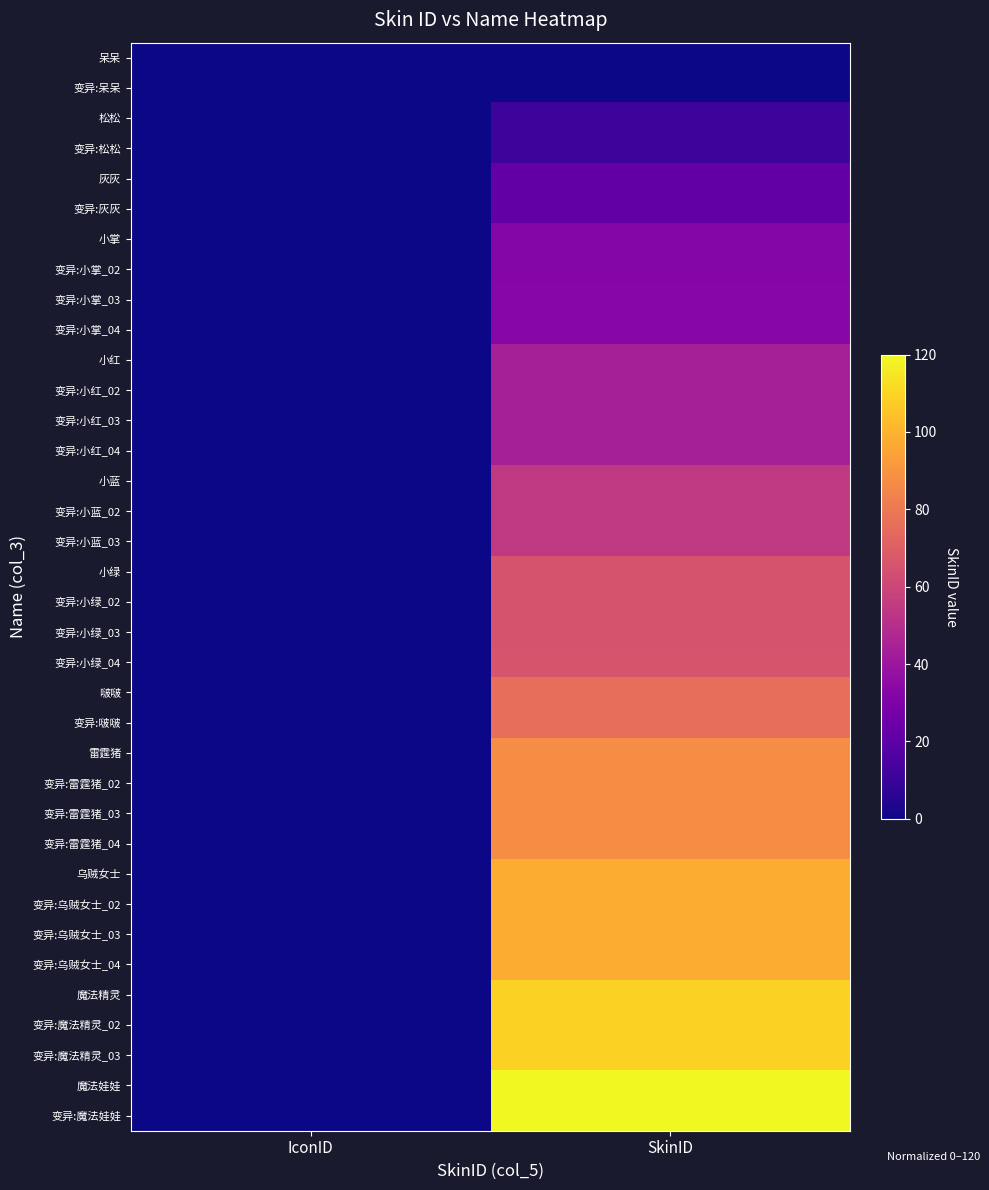

At how many categories does at least one series exceed 23?

1